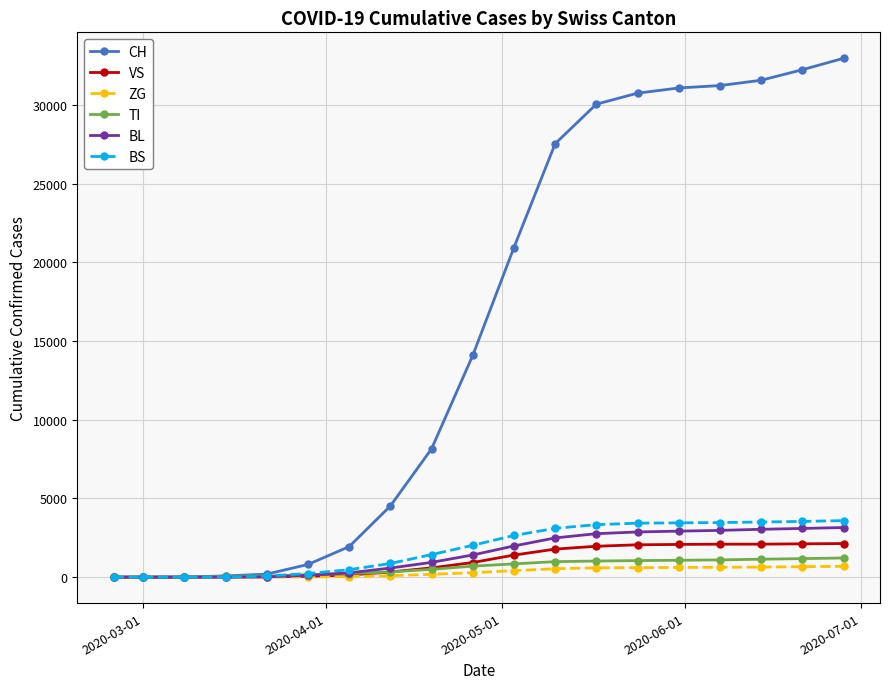

Count the number of categories in the chart.

19